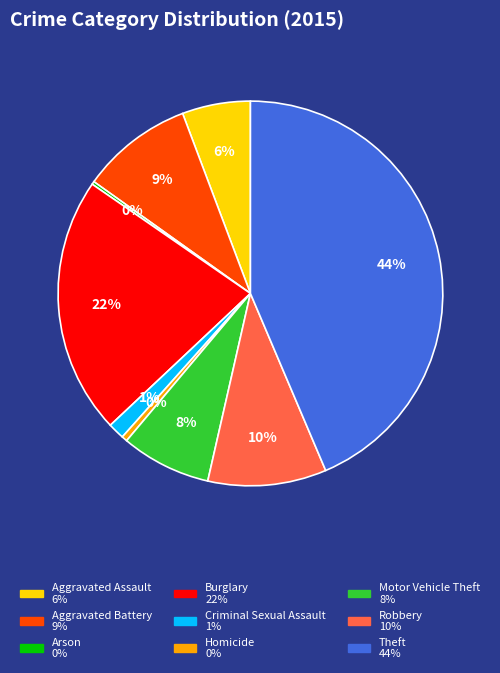

To the nearest percent, what is the average slice percentage?

11%